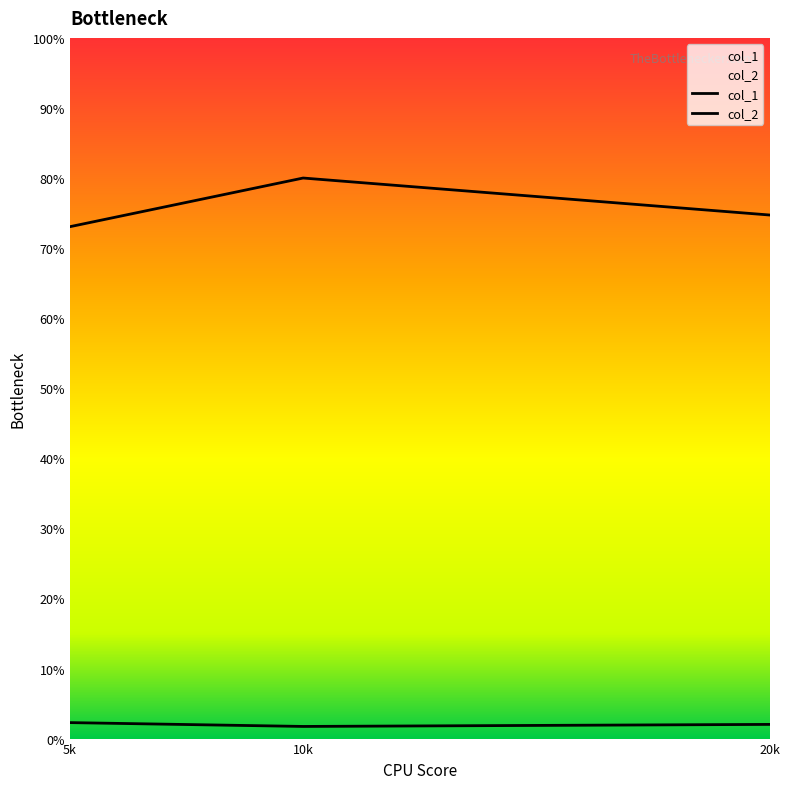

How many data points does each series have?

3